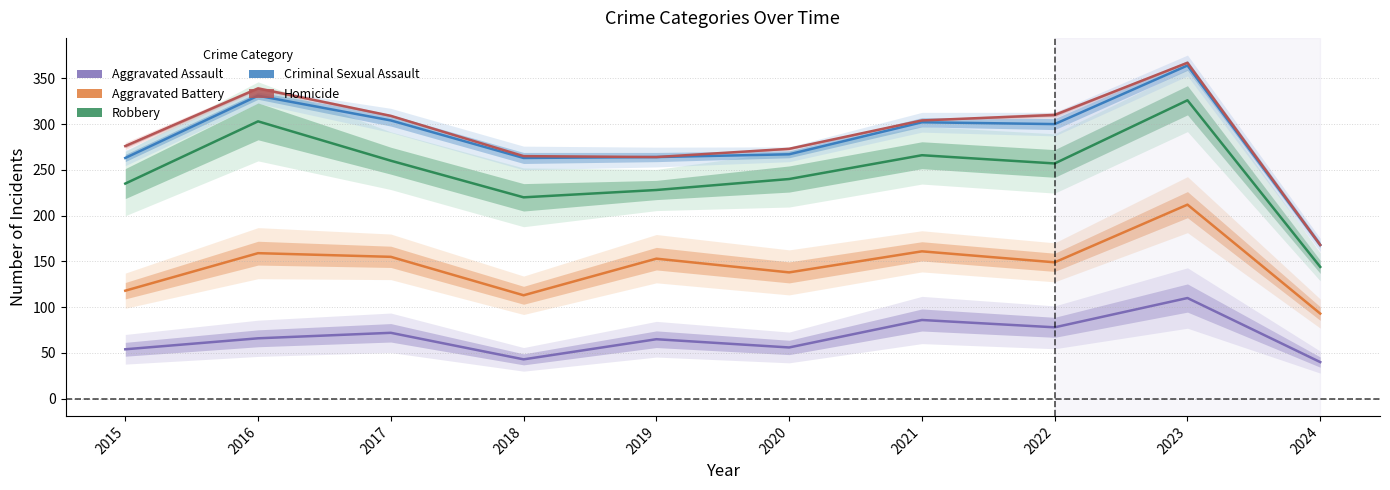

What is the average value of the Aggravated Assault series?

67